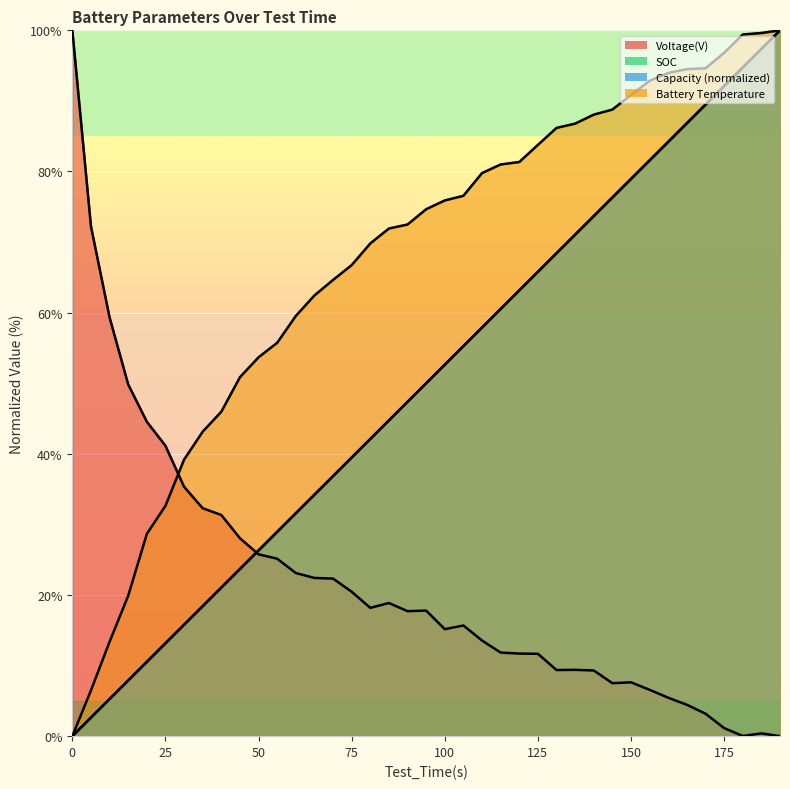

After their last crossing, which series has the higher values: SOC or Voltage(V)?

SOC